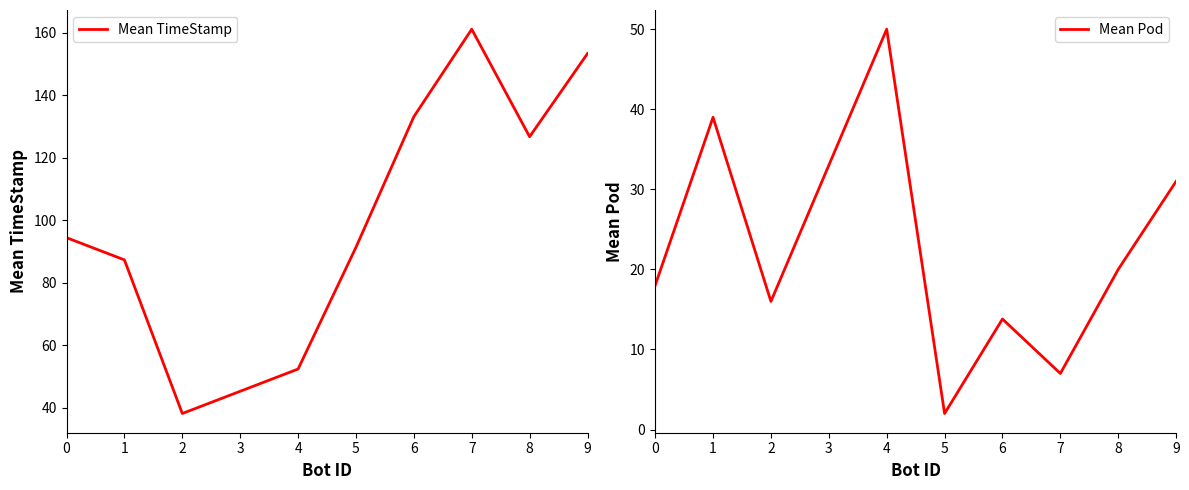

Rank the series by their maximum value, from highest to lowest.

Mean TimeStamp, Mean Pod